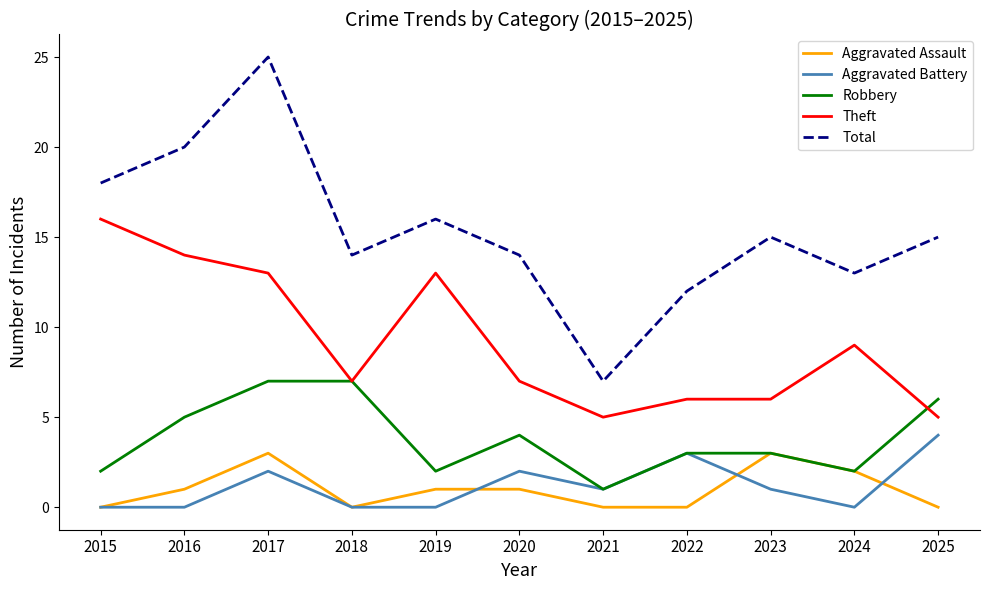

How many lines are shown in the chart?

5